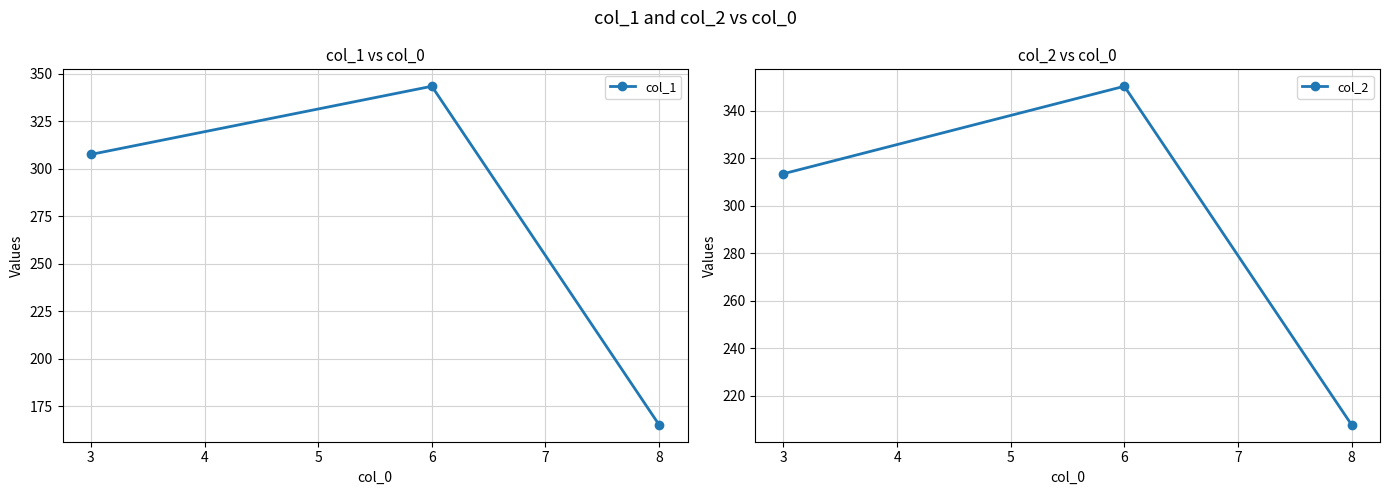

What is the minimum value for col_2?

207.7